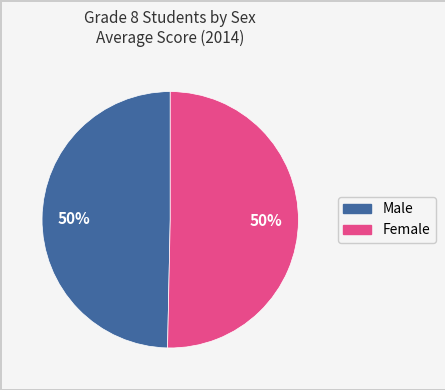

Is the sum of Female and Male greater than half?

Yes